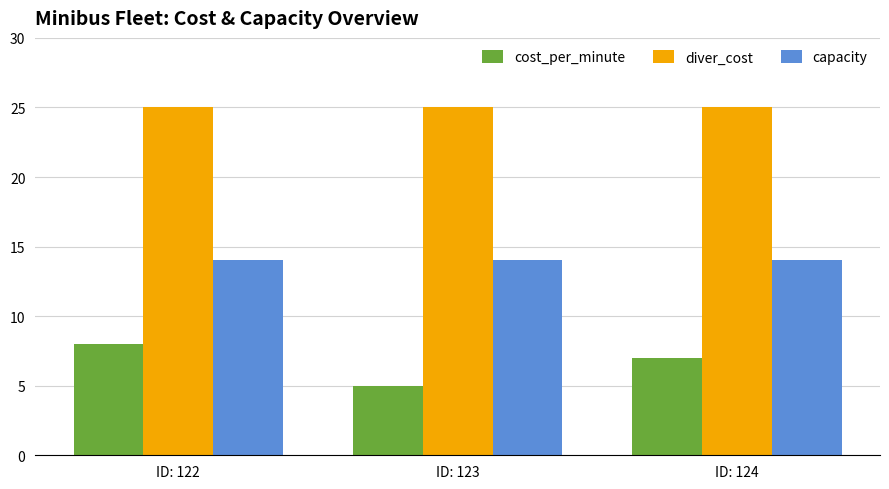

Is it true that cost_per_minute equals 7 at ID: 124?

True